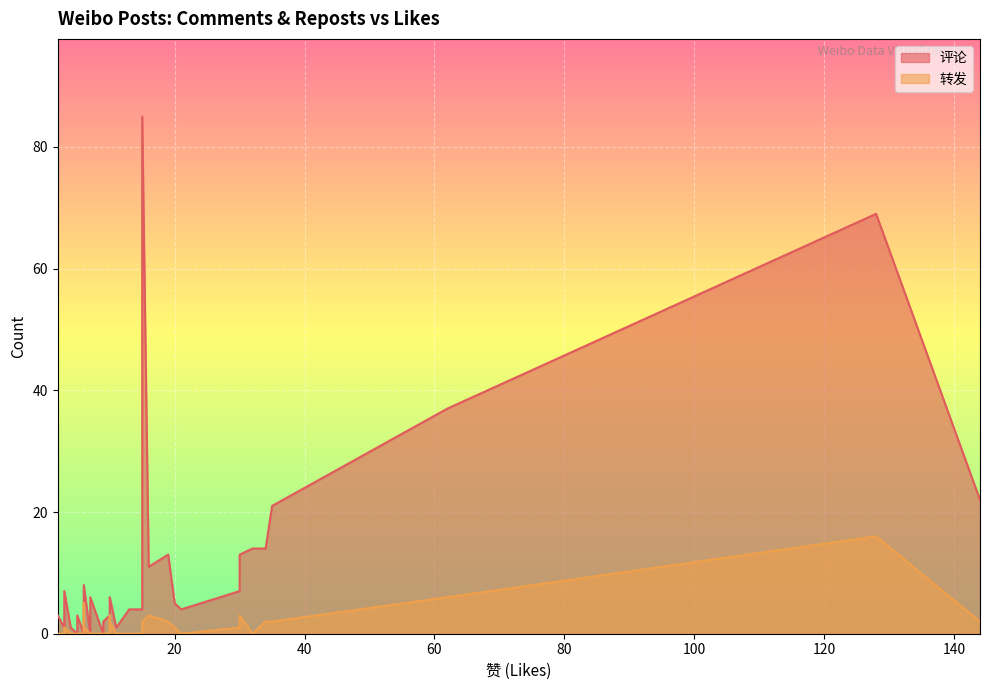

What is the average value of the 转发 series?

1